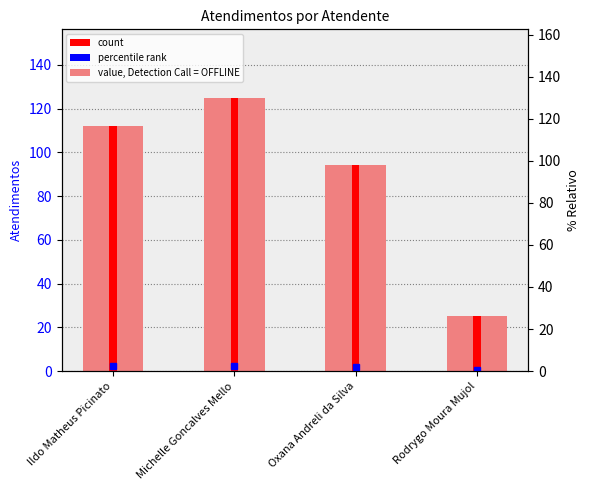

How many data points does each series have?

4